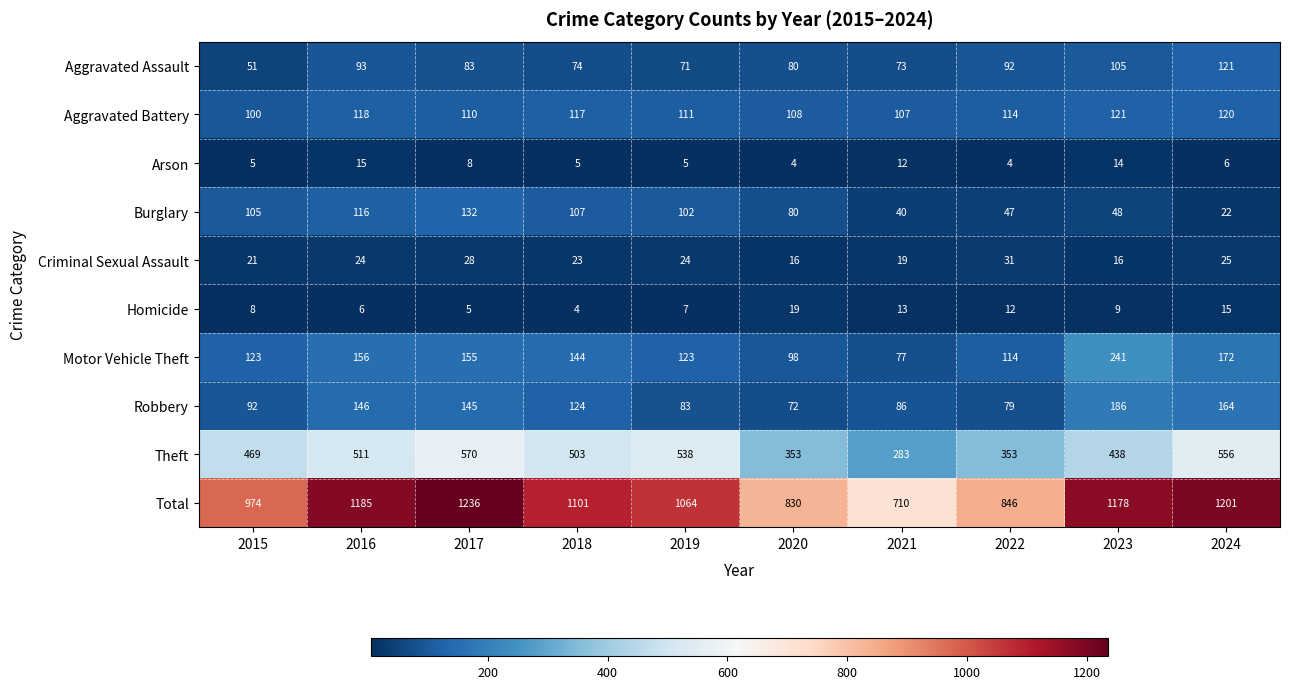

Rank the categories by Total value from lowest to highest.

2021, 2020, 2022, 2015, 2019, 2018, 2023, 2016, 2024, 2017